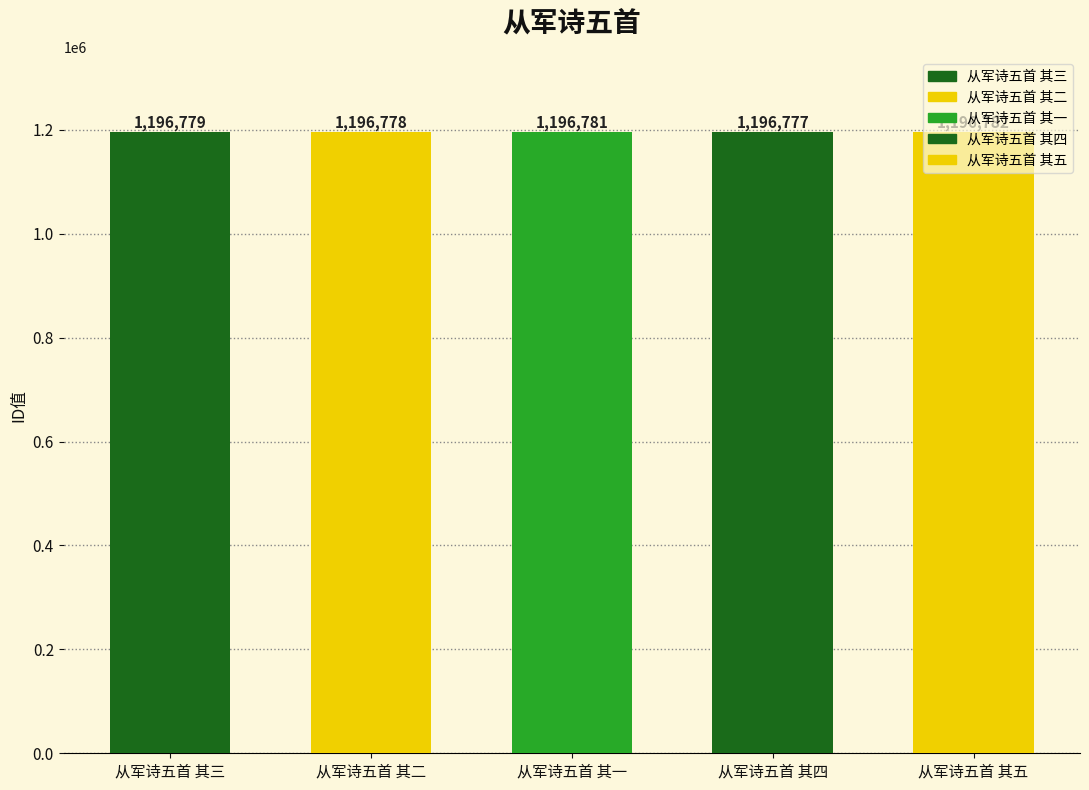

Which has a higher value, 从军诗五首 其一 or 从军诗五首 其二?

从军诗五首 其一